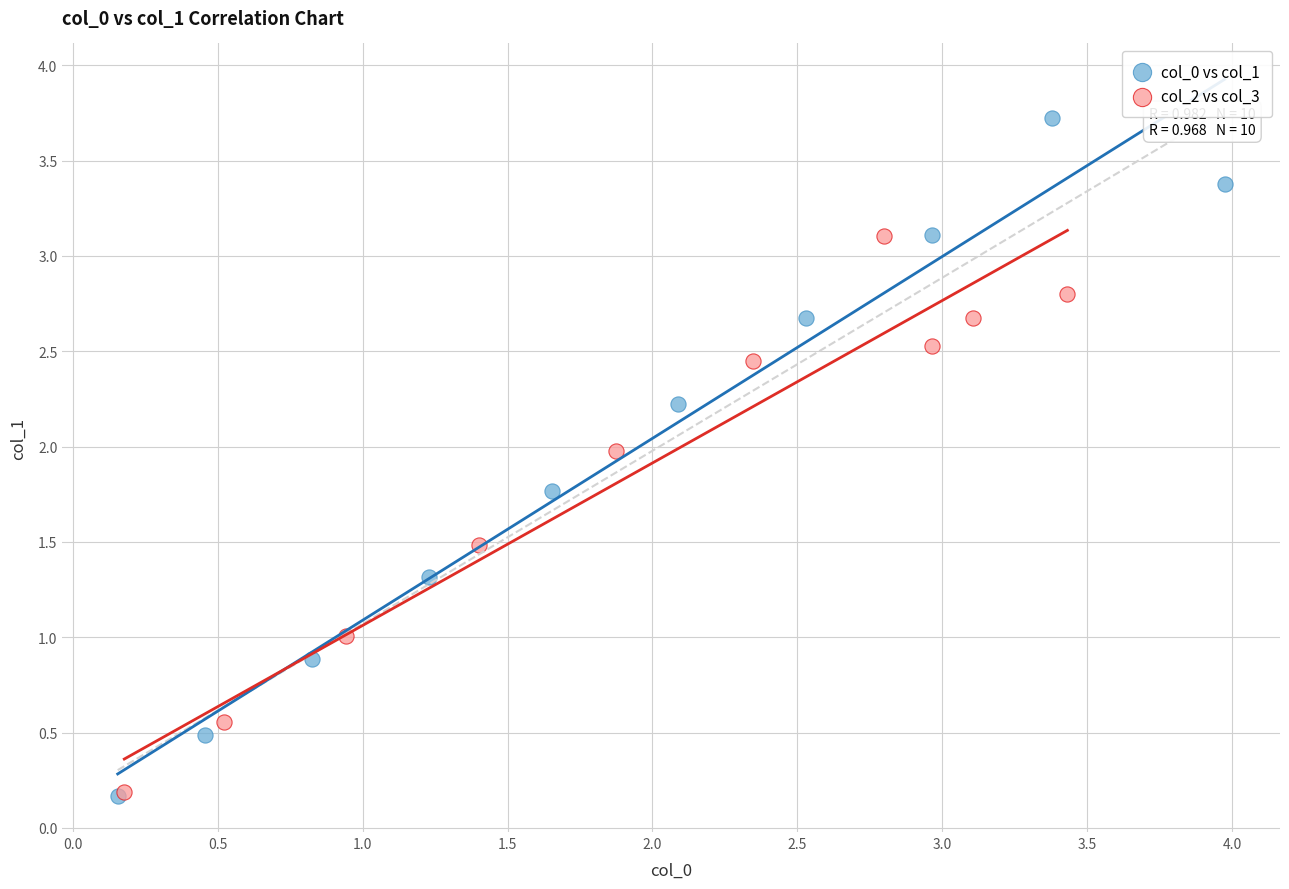

Which series reaches the maximum Y coordinate?

col_0 vs col_1